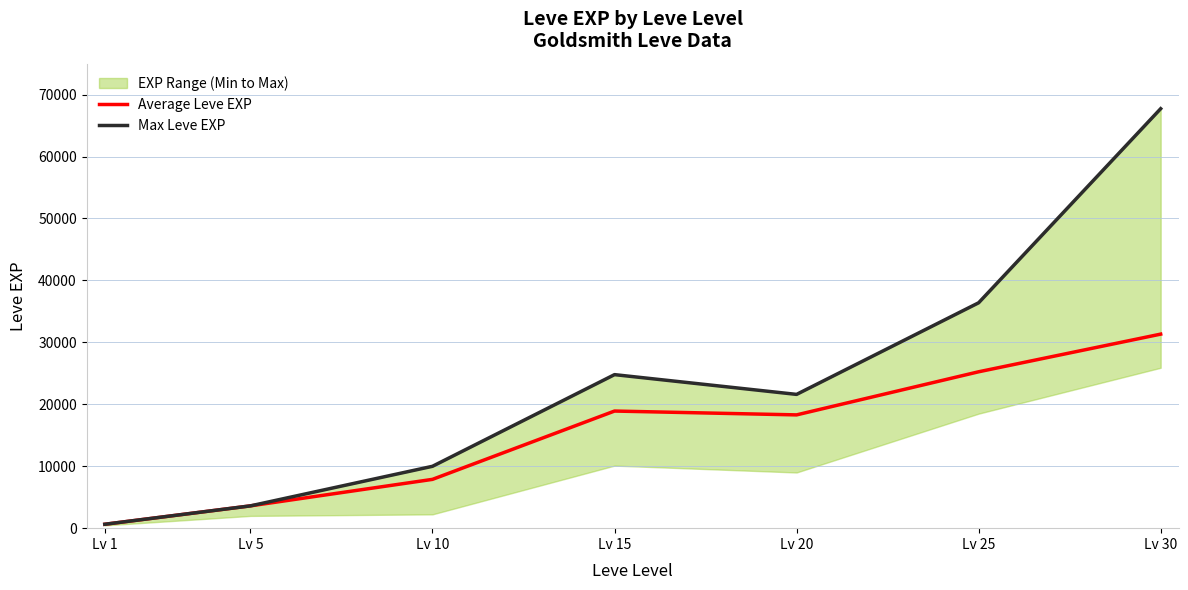

What is the sum of the Average Leve EXP values at Lv 25 and Lv 30?

56580